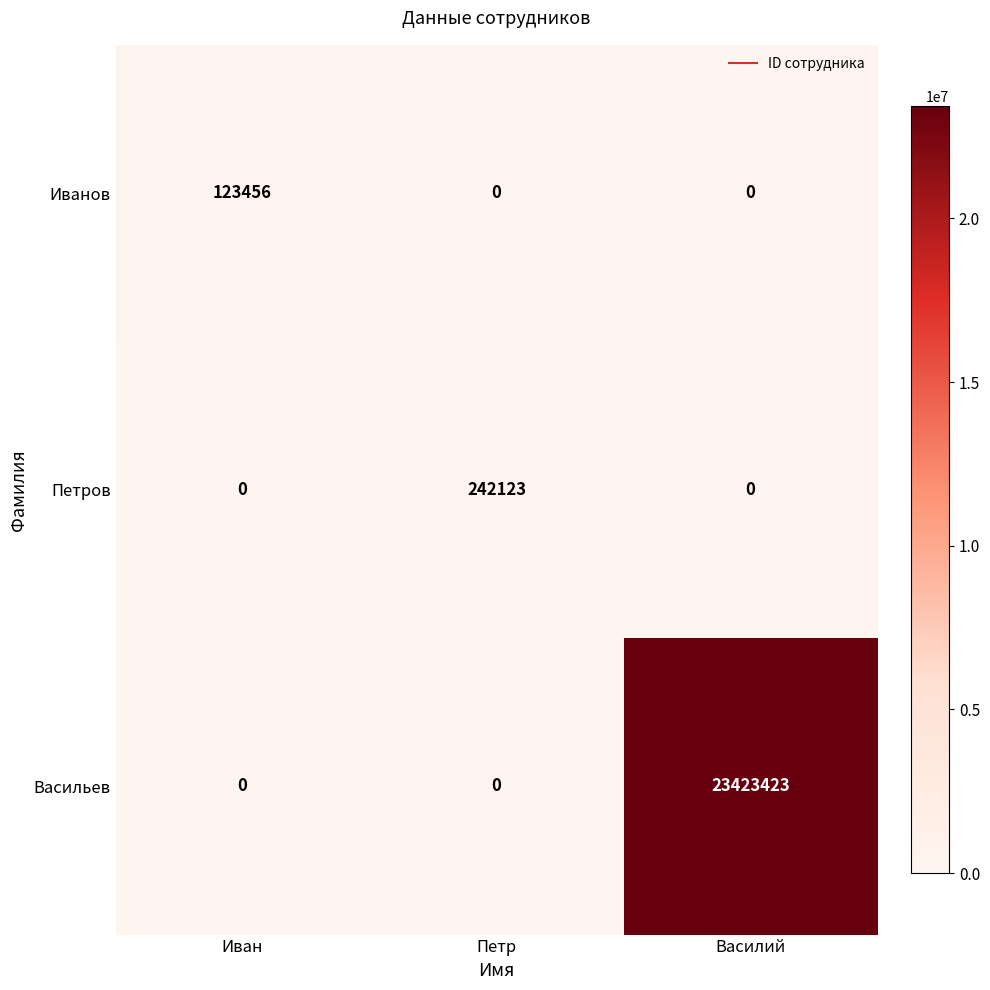

Is it true that Петров equals 91074 at Иван?

False